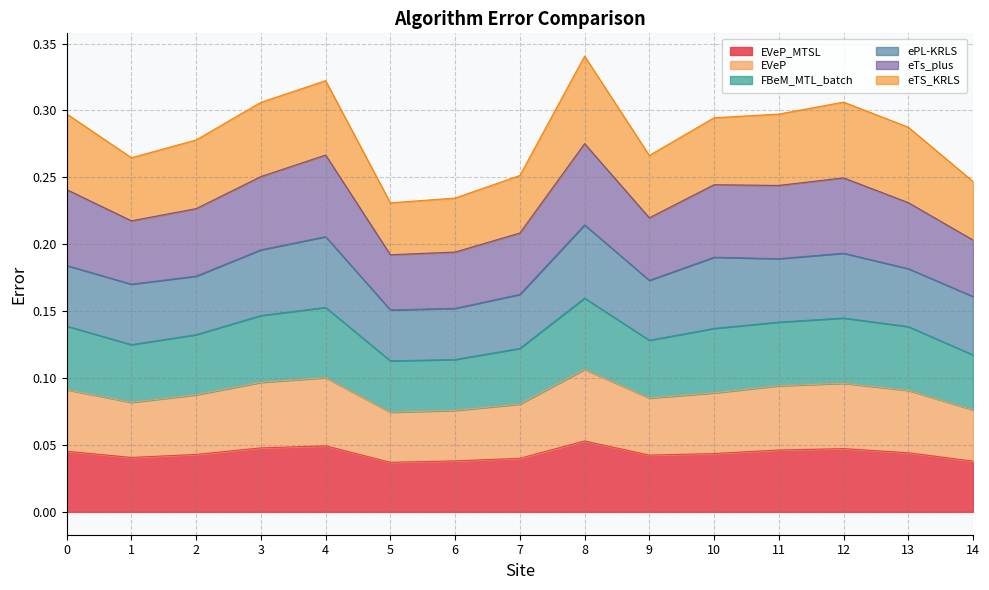

What is the total value across all series at 11?

0.3